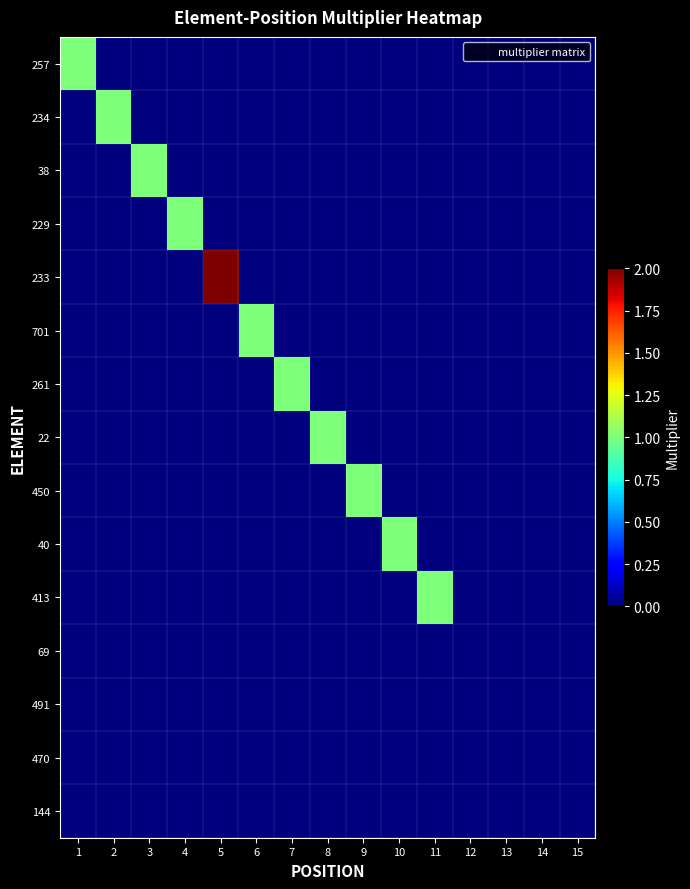

Reading left to right, extract all data points from this chart.

257: 1=1	2=0	3=0	4=0	5=0	6=0	7=0	8=0	9=0	10=0	11=0	12=0	13=0	14=0	15=0
234: 1=0	2=1	3=0	4=0	5=0	6=0	7=0	8=0	9=0	10=0	11=0	12=0	13=0	14=0	15=0
38: 1=0	2=0	3=1	4=0	5=0	6=0	7=0	8=0	9=0	10=0	11=0	12=0	13=0	14=0	15=0
229: 1=0	2=0	3=0	4=1	5=0	6=0	7=0	8=0	9=0	10=0	11=0	12=0	13=0	14=0	15=0
233: 1=0	2=0	3=0	4=0	5=2	6=0	7=0	8=0	9=0	10=0	11=0	12=0	13=0	14=0	15=0
701: 1=0	2=0	3=0	4=0	5=0	6=1	7=0	8=0	9=0	10=0	11=0	12=0	13=0	14=0	15=0
261: 1=0	2=0	3=0	4=0	5=0	6=0	7=1	8=0	9=0	10=0	11=0	12=0	13=0	14=0	15=0
22: 1=0	2=0	3=0	4=0	5=0	6=0	7=0	8=1	9=0	10=0	11=0	12=0	13=0	14=0	15=0
450: 1=0	2=0	3=0	4=0	5=0	6=0	7=0	8=0	9=1	10=0	11=0	12=0	13=0	14=0	15=0
40: 1=0	2=0	3=0	4=0	5=0	6=0	7=0	8=0	9=0	10=1	11=0	12=0	13=0	14=0	15=0
413: 1=0	2=0	3=0	4=0	5=0	6=0	7=0	8=0	9=0	10=0	11=1	12=0	13=0	14=0	15=0
69: 1=0	2=0	3=0	4=0	5=0	6=0	7=0	8=0	9=0	10=0	11=0	12=0	13=0	14=0	15=0
491: 1=0	2=0	3=0	4=0	5=0	6=0	7=0	8=0	9=0	10=0	11=0	12=0	13=0	14=0	15=0
470: 1=0	2=0	3=0	4=0	5=0	6=0	7=0	8=0	9=0	10=0	11=0	12=0	13=0	14=0	15=0
144: 1=0	2=0	3=0	4=0	5=0	6=0	7=0	8=0	9=0	10=0	11=0	12=0	13=0	14=0	15=0